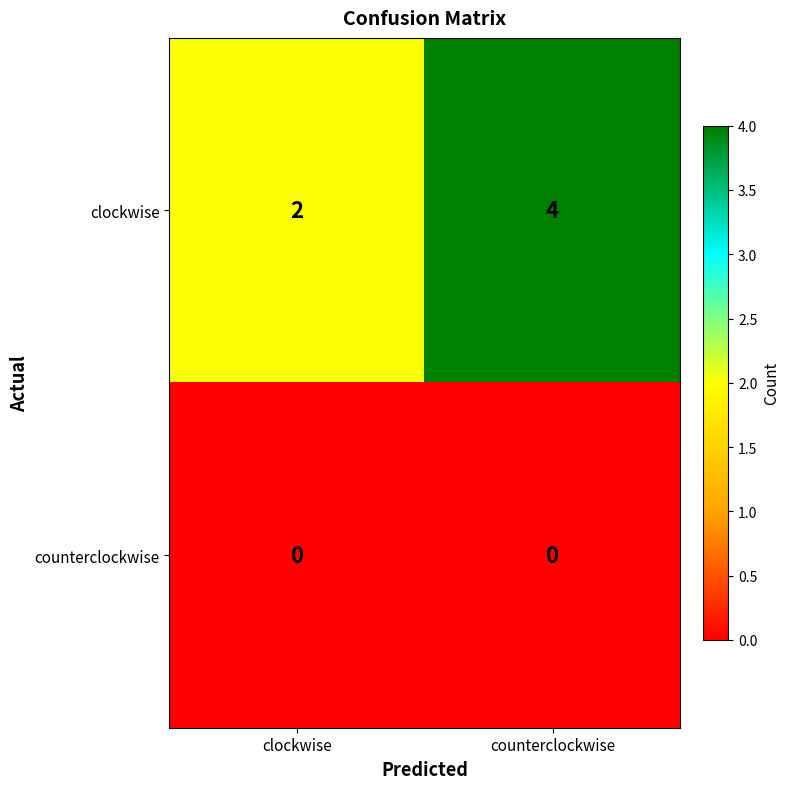

Which series has the largest range (max minus min)?

clockwise